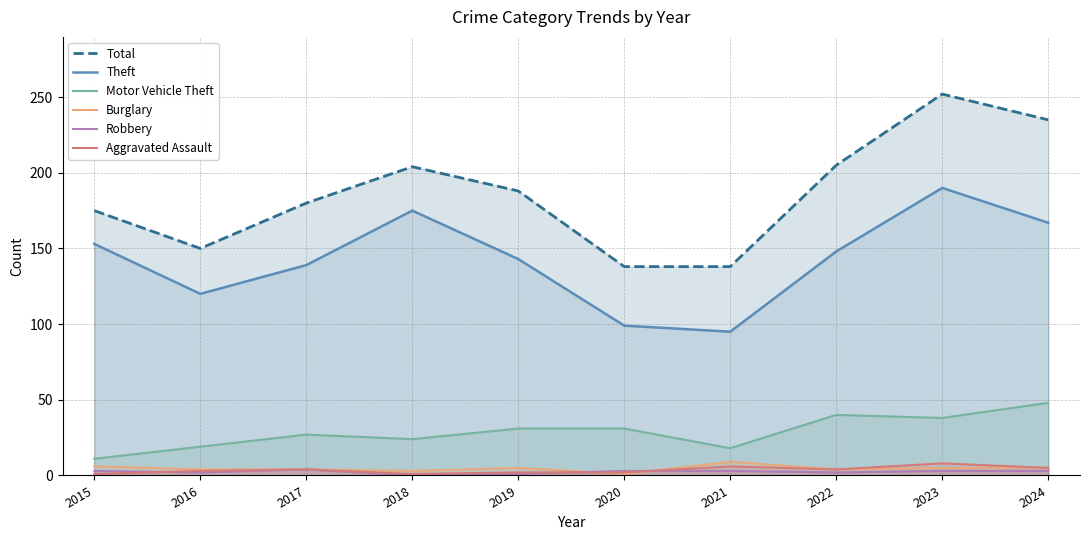

How many distinct data groups are displayed?

6